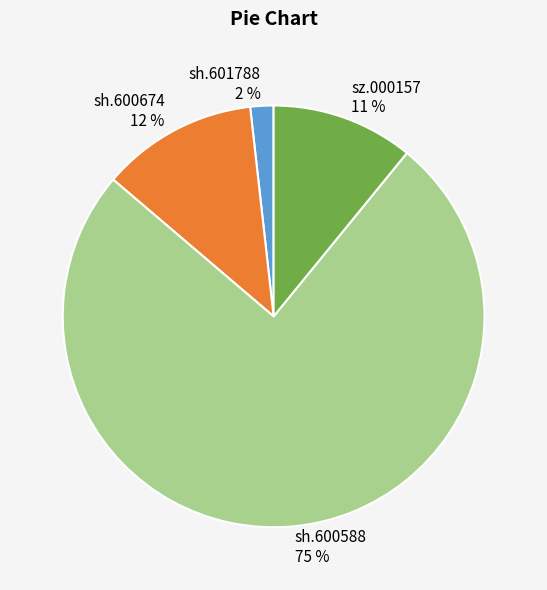

Is it true that sz.000157 is 2% of the pie?

False